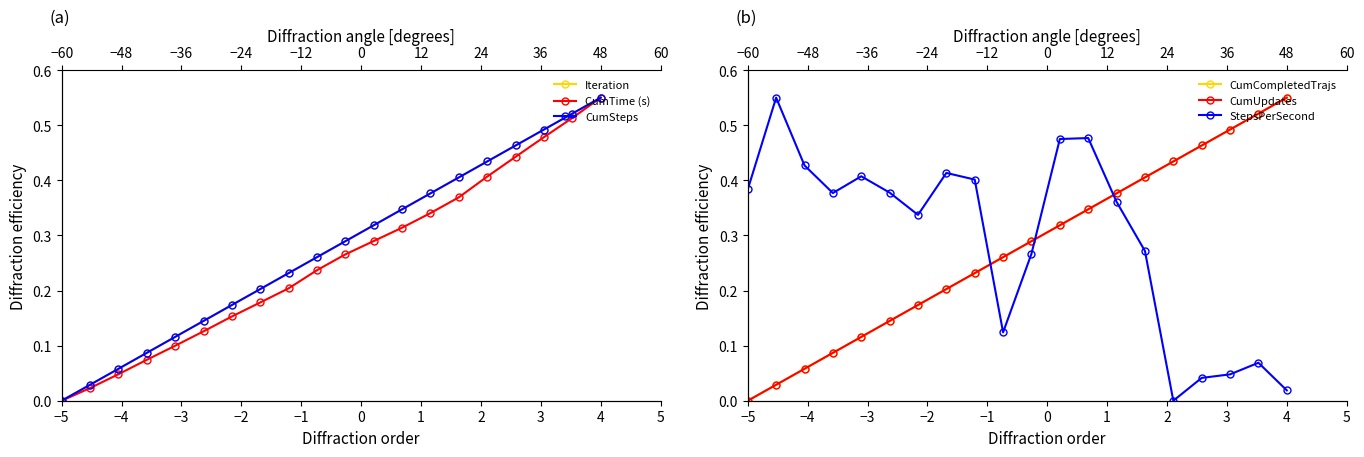

At which label does CumSteps reach its minimum?

−5